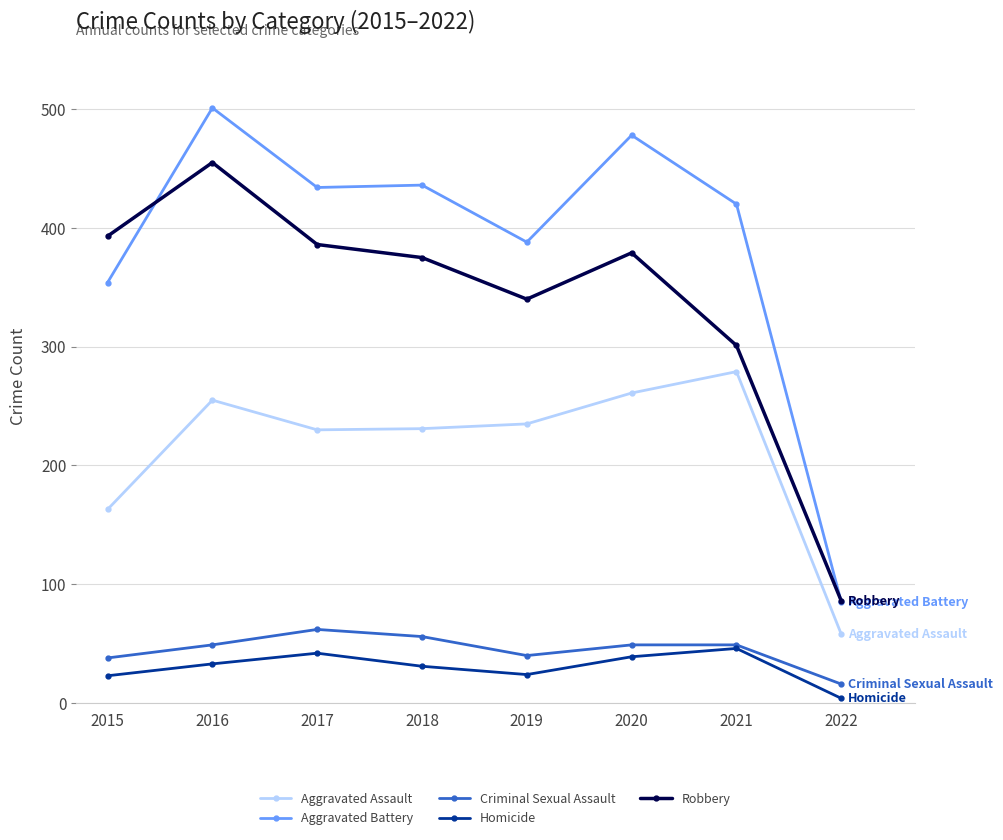

The Robbery series shows 393 at 2015. True or false?

True